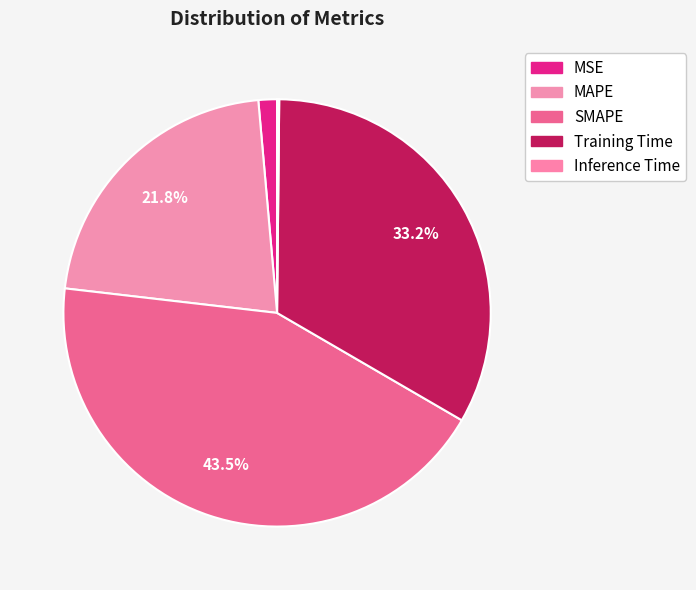

Does any single category account for the majority?

No